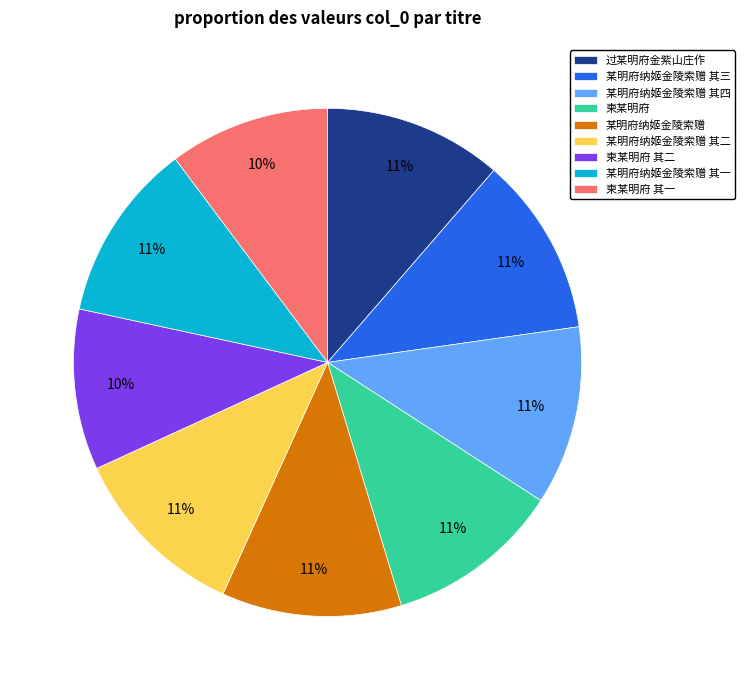

Do 某明府纳姬金陵索赠 其三 and 某明府纳姬金陵索赠 together represent more than half of the pie?

No